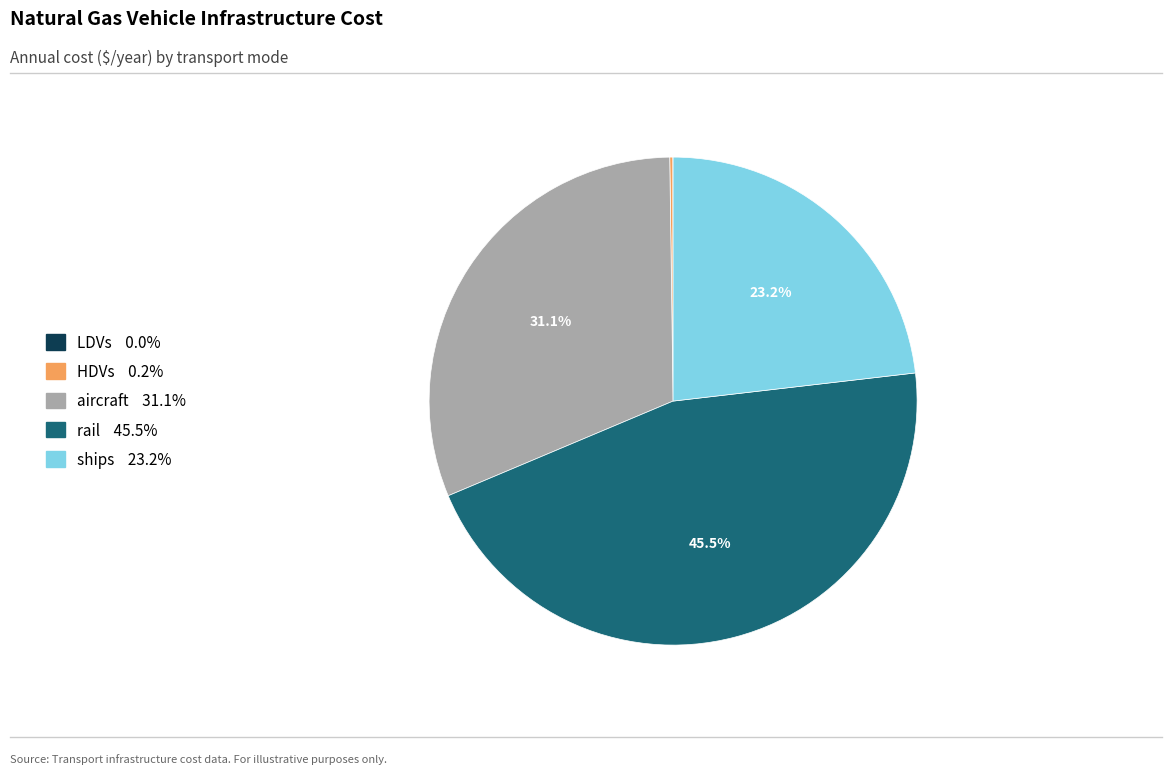

Which has a higher value, rail 45.5% or aircraft 31.1%?

rail 45.5%